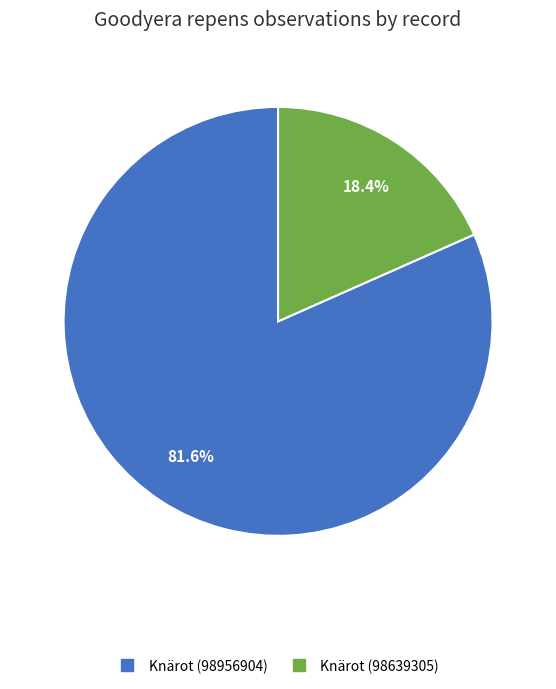

To the nearest percent, what percentage of the pie is Knärot (98956904)?

82%